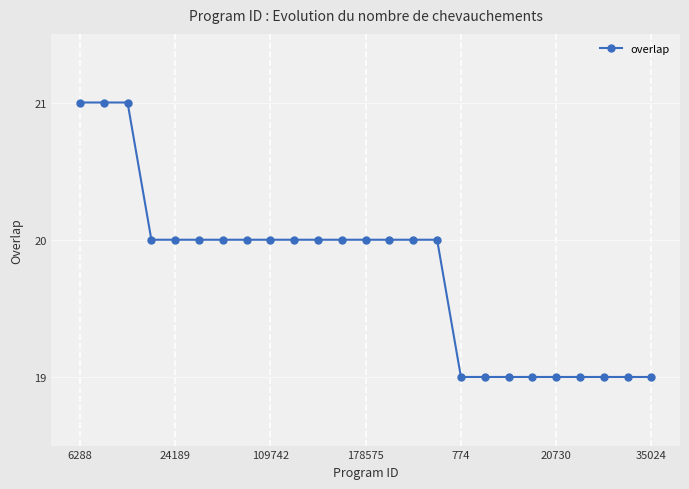

What is the sum of all values?

494